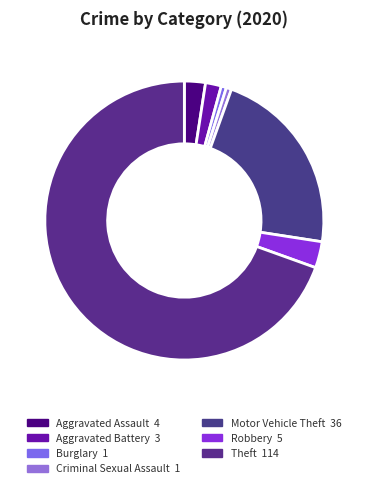

What is the change in value from Aggravated Assault to Theft?

+110